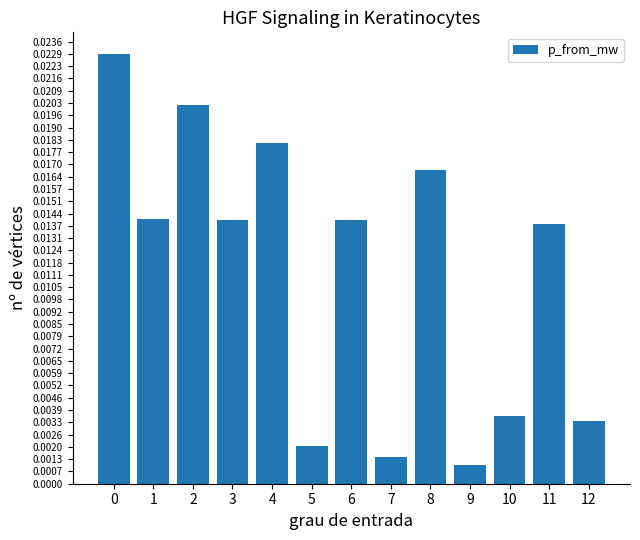

Which has a higher value, 4 or 10?

4